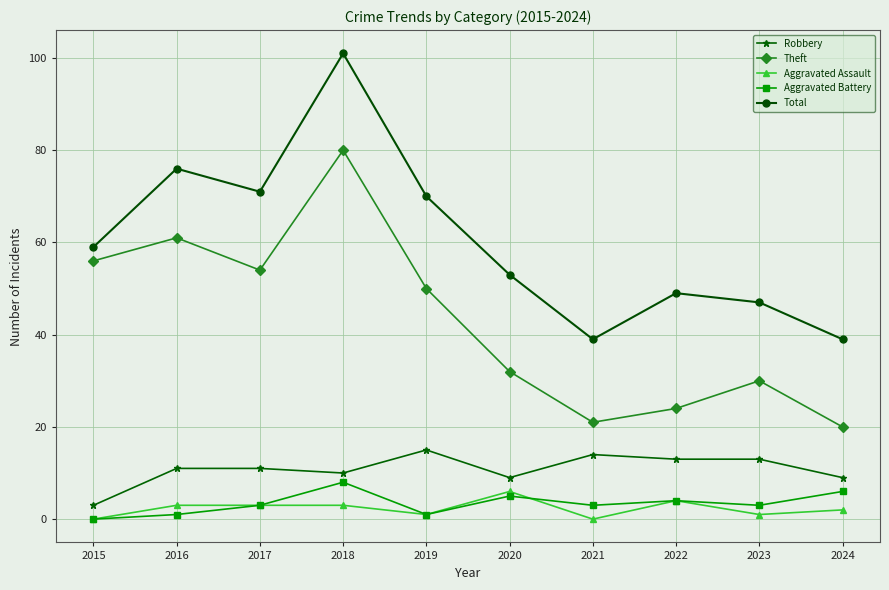

Which category has the highest value across all series?

2018